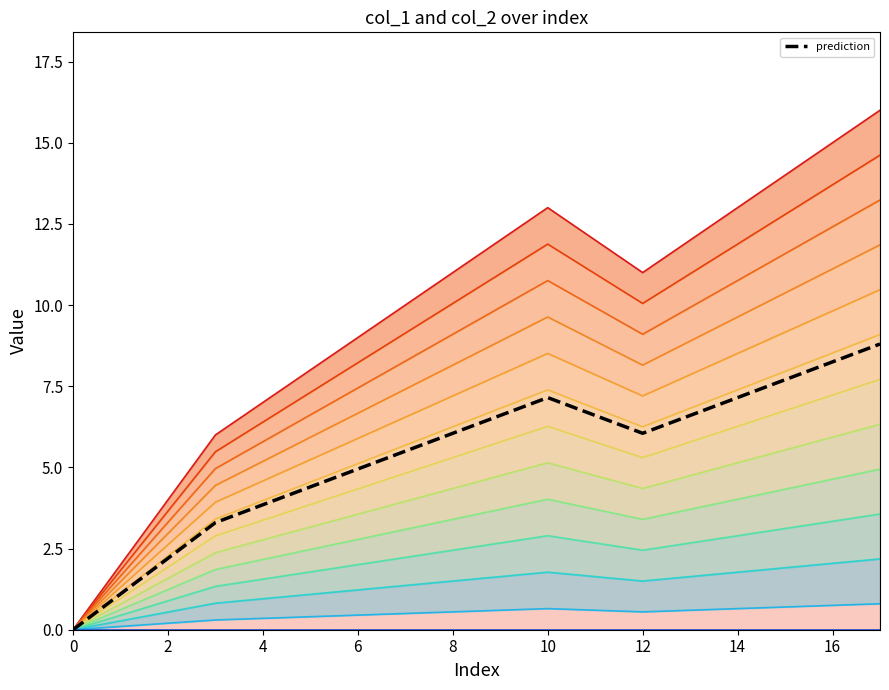

How many interior local peaks (higher than both neighbors) does the data have?

1